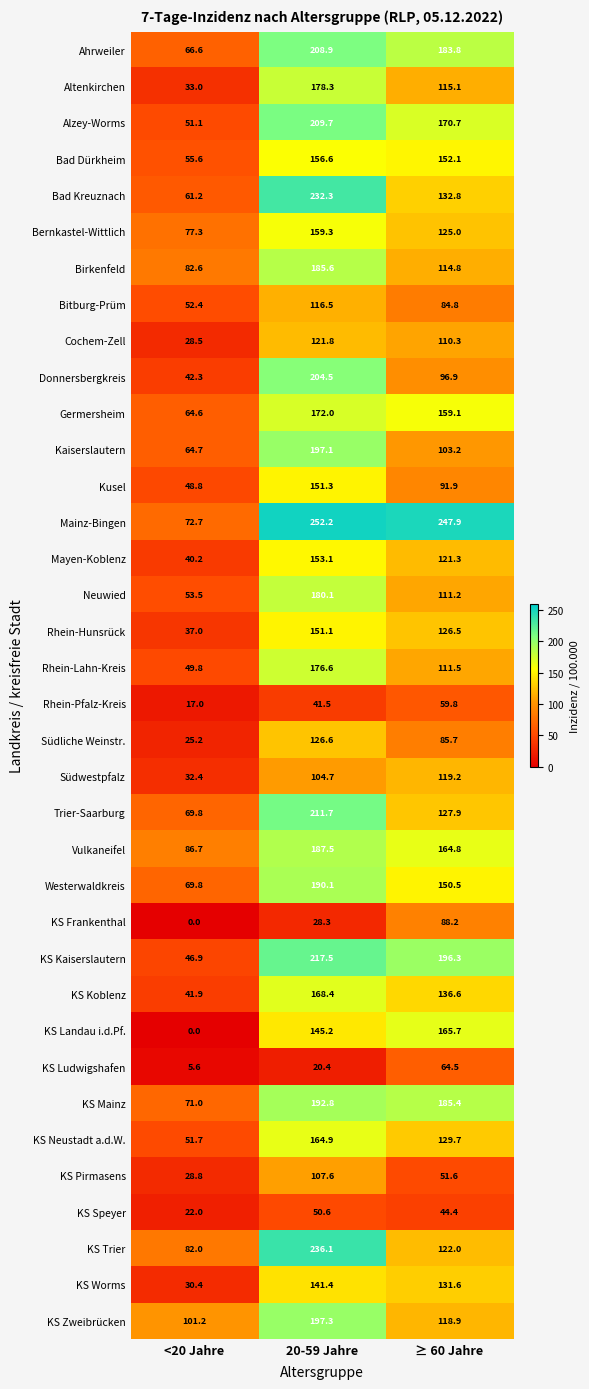

Count the number of data series in this chart.

36